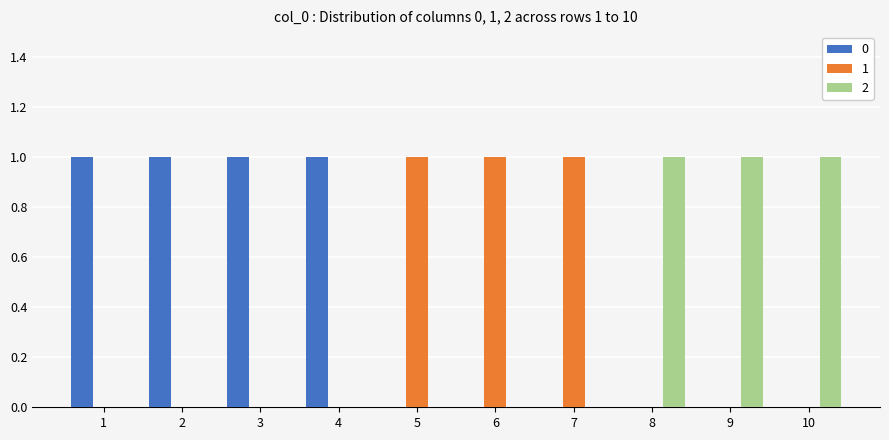

Reading left to right, extract all data points from this chart.

0: 1=1	2=1	3=1	4=1	5=0	6=0	7=0	8=0	9=0	10=0
1: 1=0	2=0	3=0	4=0	5=1	6=1	7=1	8=0	9=0	10=0
2: 1=0	2=0	3=0	4=0	5=0	6=0	7=0	8=1	9=1	10=1